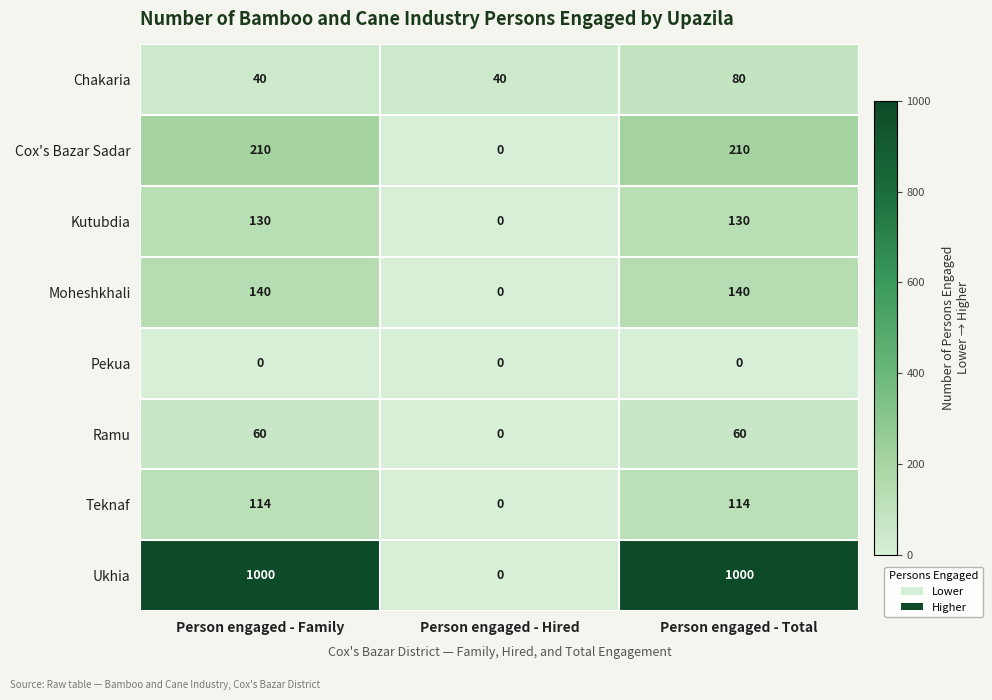

The value of Kutubdia at Person engaged - Total is 130. True or false?

True